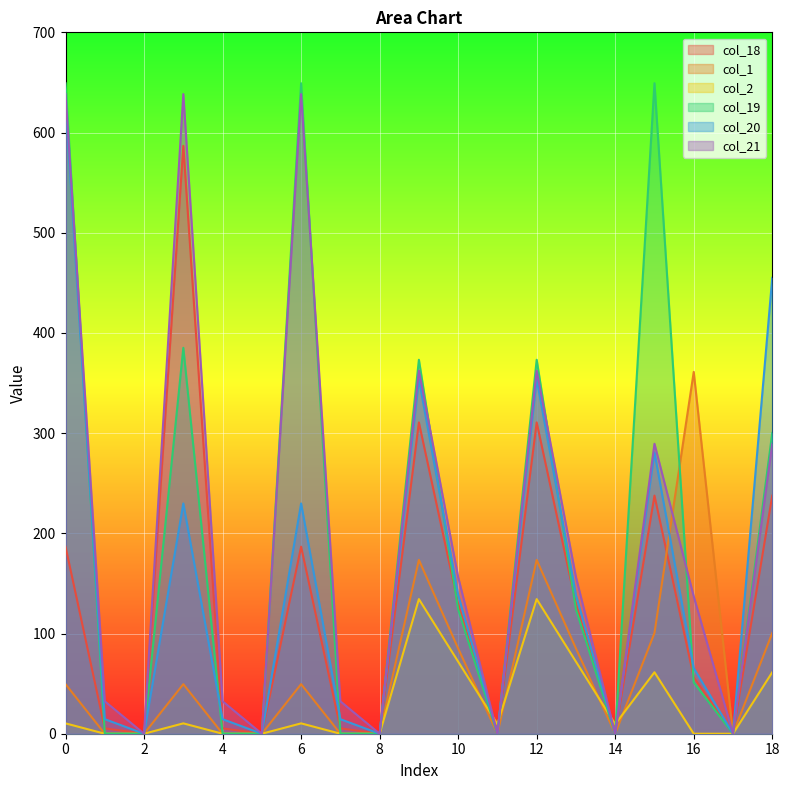

What is the highest value of the col_20 series?

629.9